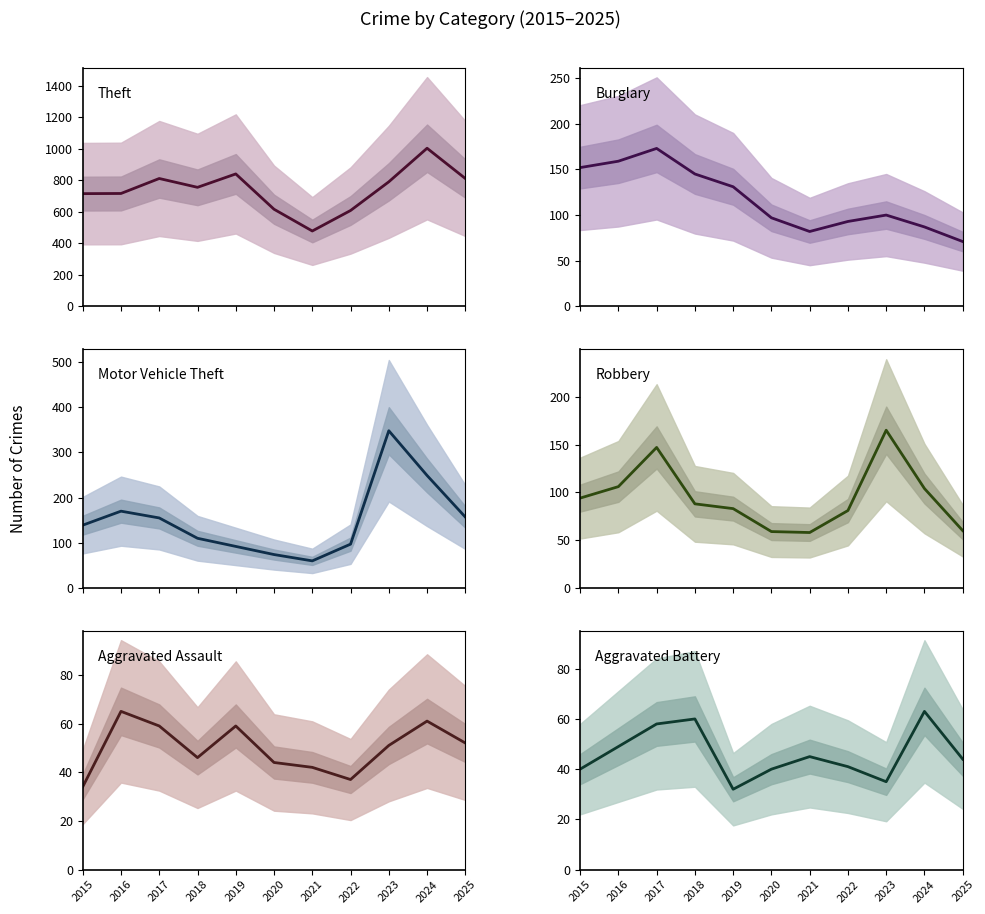

What is the difference between the maximum and minimum values in the Aggravated Battery series?

31